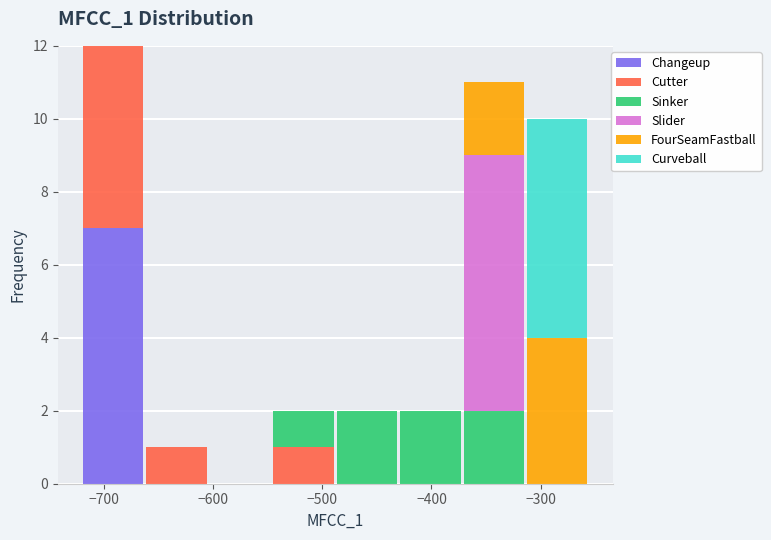

Reading left to right, transcribe this chart: for each stacked bar, give the range it covers on the x-axis and its total height. Neither the bar edges nor the heights are printed on the chart, so give them approximately, as read against the axes.

-720 to -660: 12
-660 to -600: 1
-600 to -550: 0
-550 to -490: 2
-490 to -430: 2
-430 to -370: 2
-370 to -310: 11
-310 to -260: 10